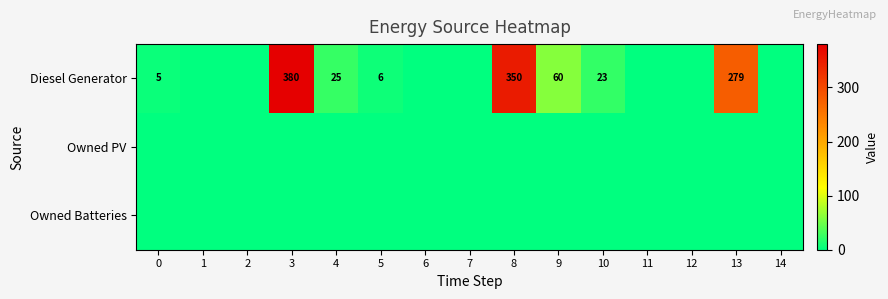

List the labels in order of row_1 value, smallest first.

0, 1, 2, 3, 4, 5, 6, 7, 8, 9, 10, 11, 12, 13, 14